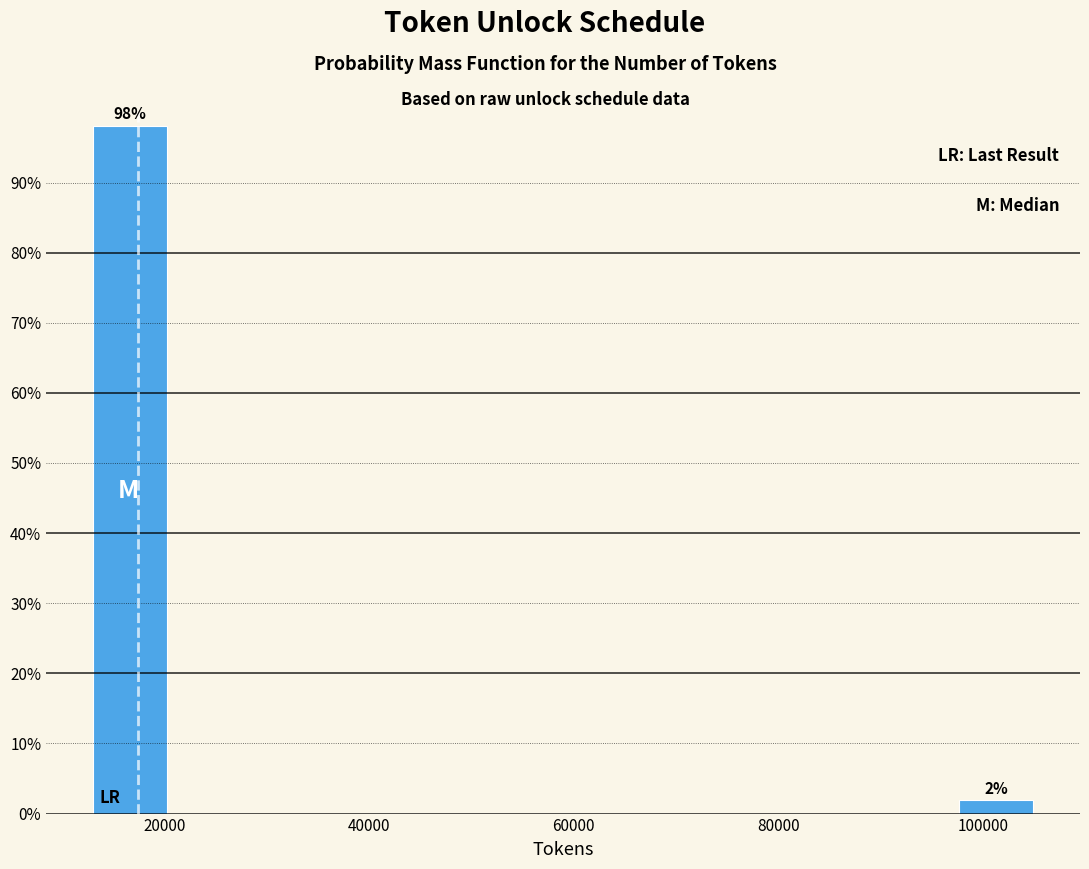

Over which range of the x-axis is the bar tallest?

12000 to 20000